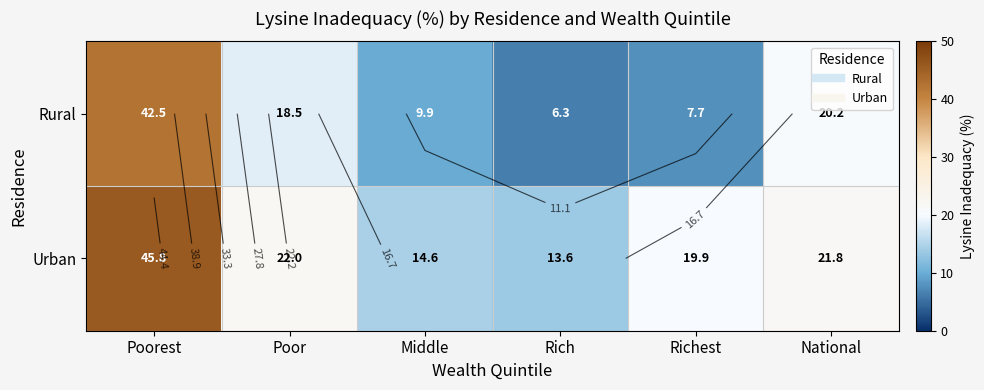

What is the difference between the Rural values at Richest and Rich?

1.4